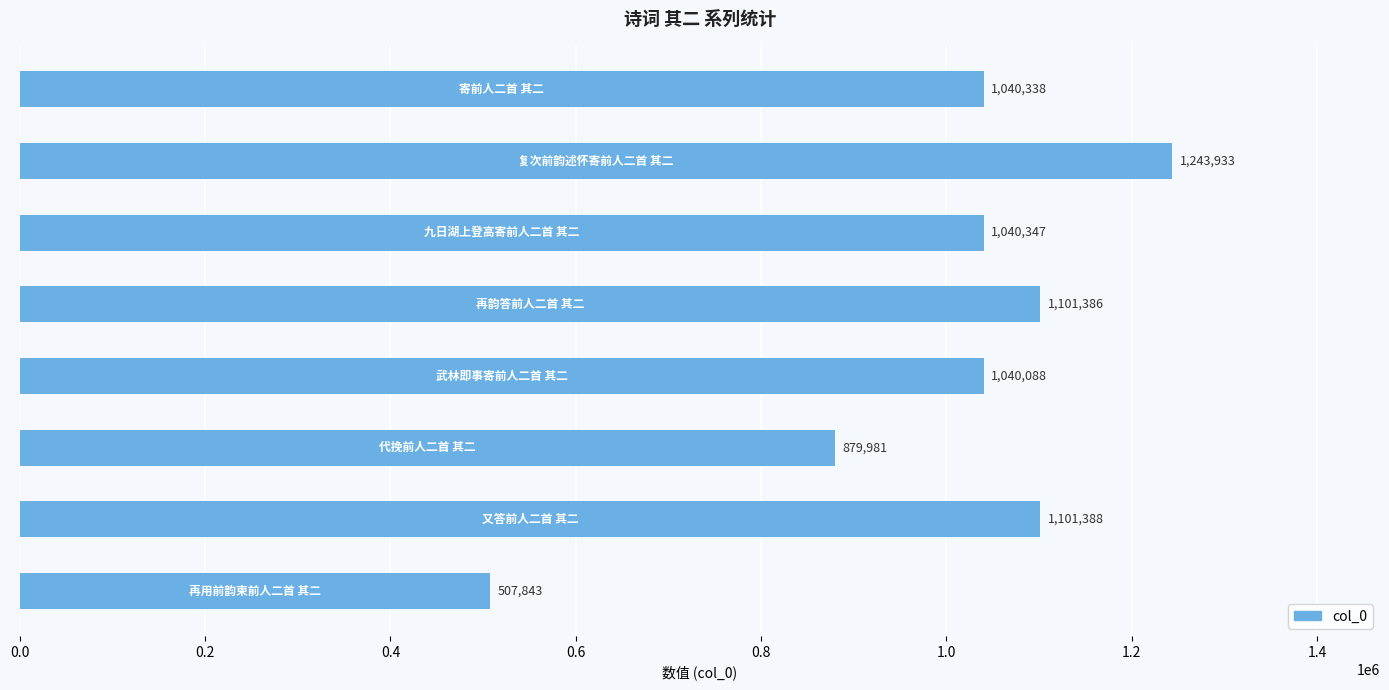

What is the difference between the second highest and minimum values?

593545